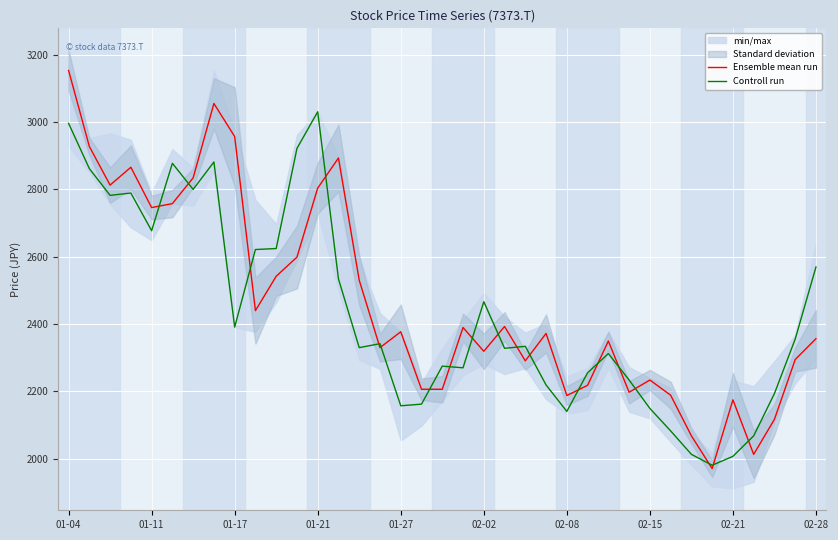

The Ensemble mean run series shows 3080.2 at 22. True or false?

False